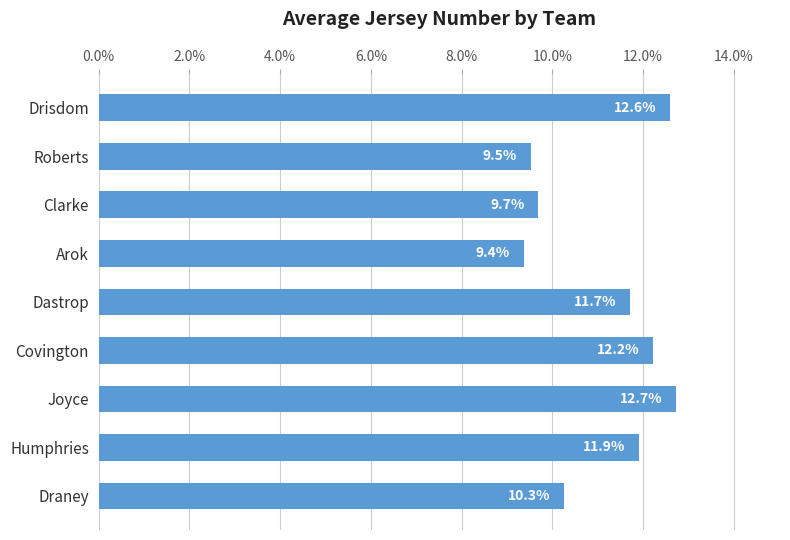

What is the change in value from Joyce to Humphries?

-0.8